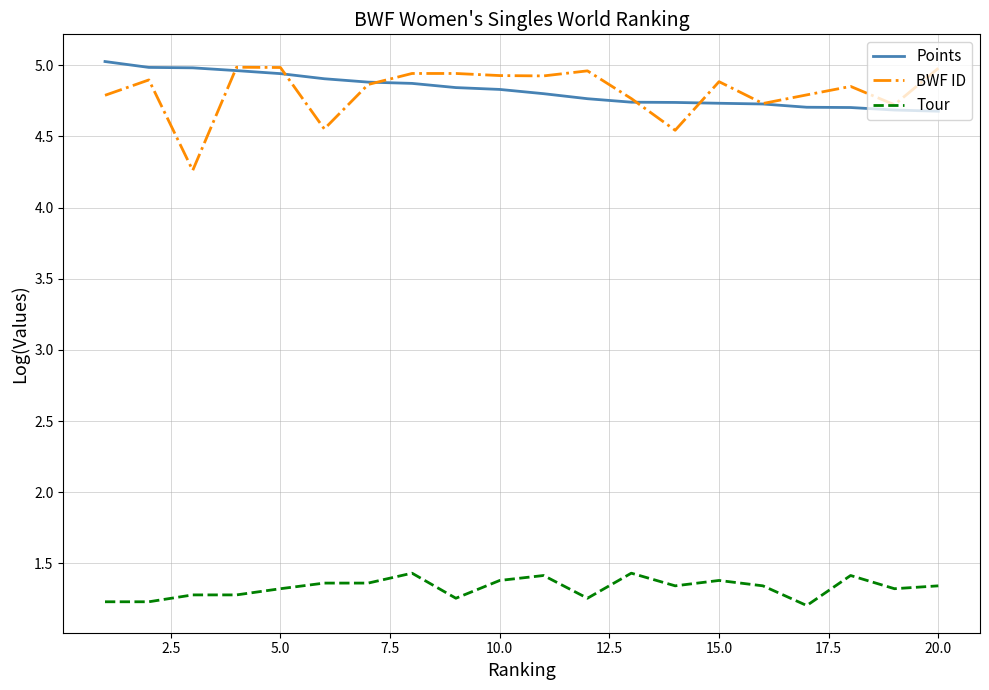

What is the smallest value displayed?

1.2